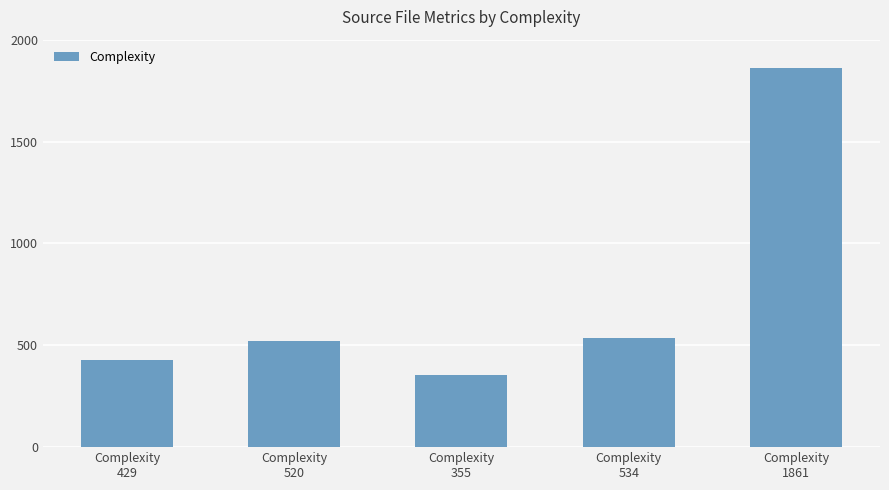

At which category does the chart reach its peak across all series?

Complexity
1861